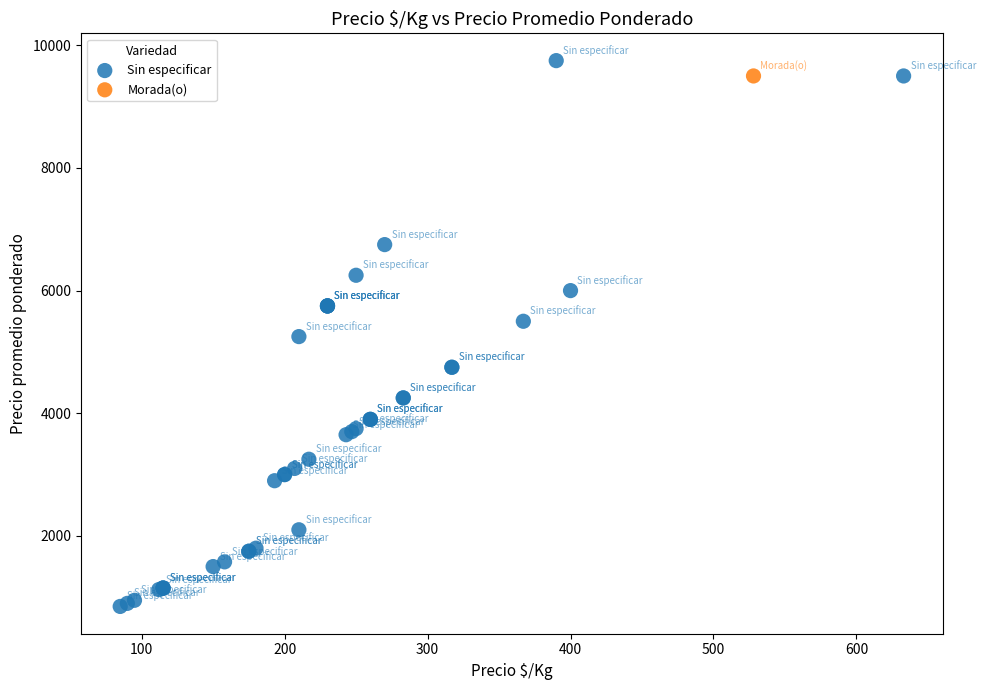

What are all the series names shown in the legend?

Sin especificar, Morada(o)